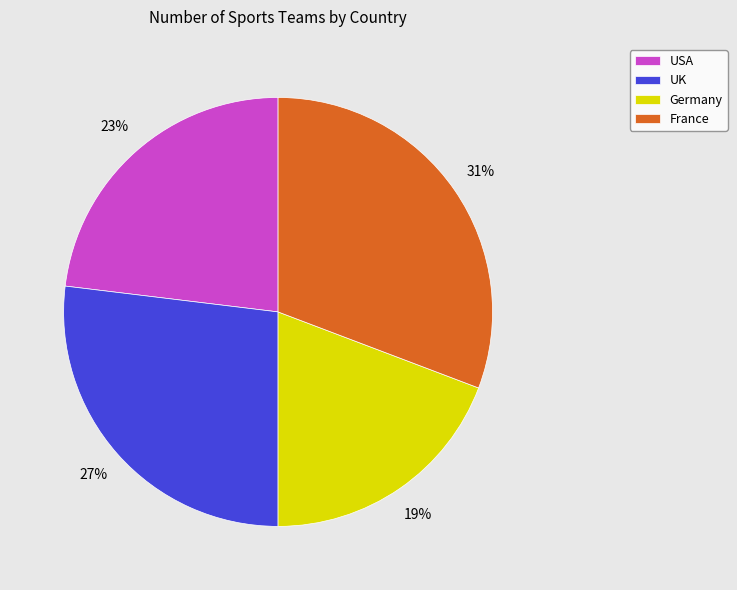

To the nearest percent, what is the difference between the UK and Germany slice percentages?

8%